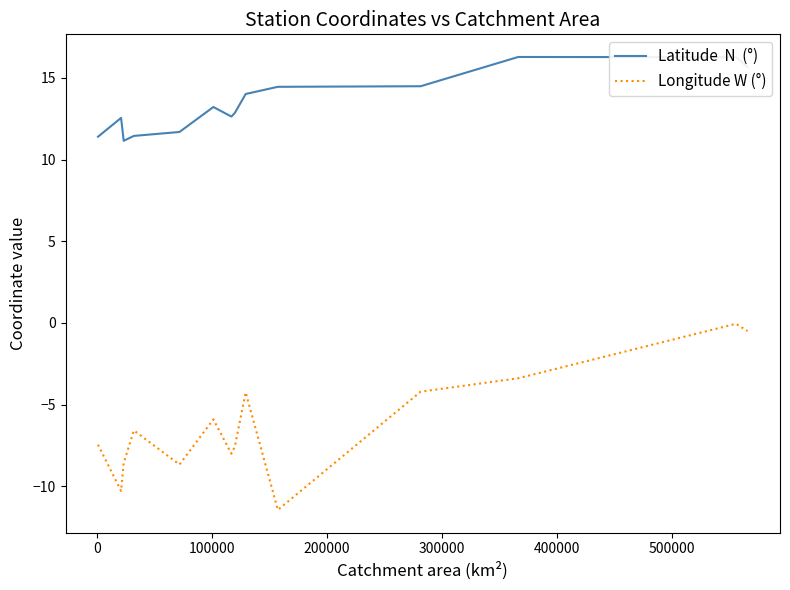

Does the chart display data point markers on the line(s)?

No